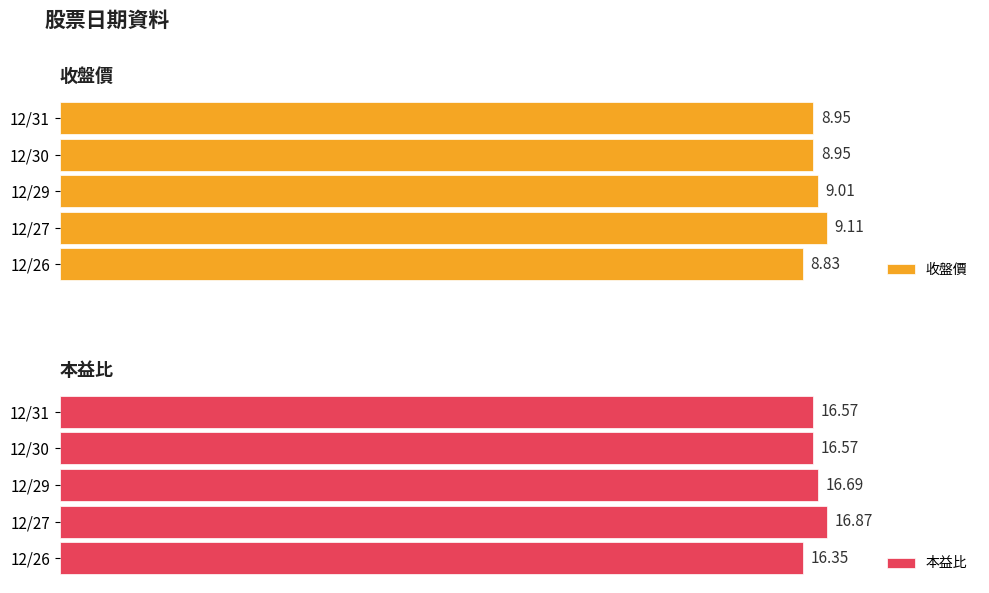

What is the sum of all 收盤價 values?

44.8